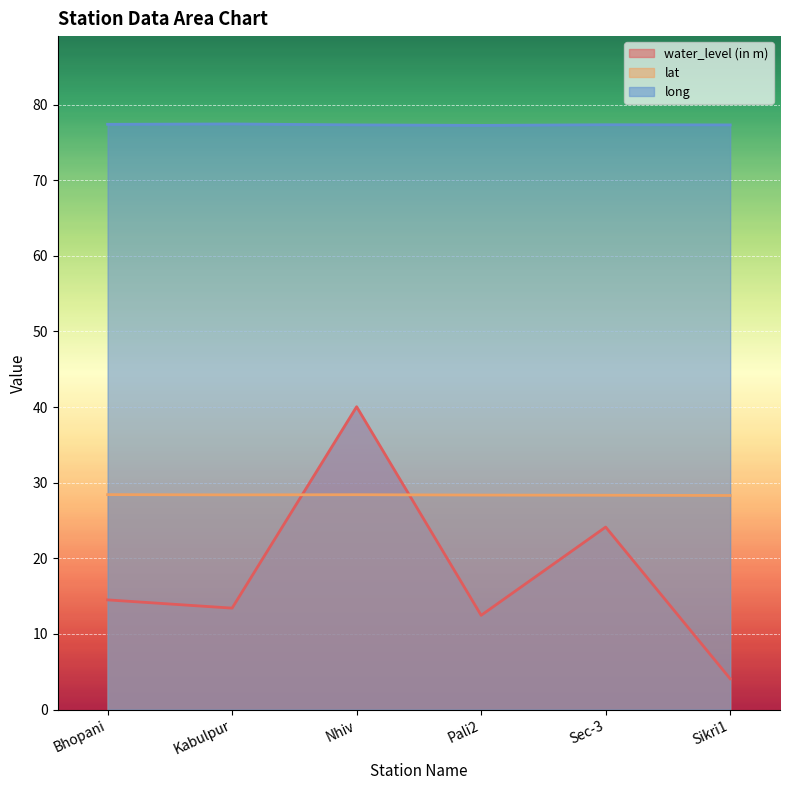

Reading left to right, list all the values displayed in this chart.

water_level (in m): Bhopani=14.5	Kabulpur=13.4	Nhiv=40.0	Pali2=12.5	Sec-3=24.1	Sikri1=4.1
lat: Bhopani=28.4	Kabulpur=28.4	Nhiv=28.4	Pali2=28.4	Sec-3=28.3	Sikri1=28.3
long: Bhopani=77.4	Kabulpur=77.4	Nhiv=77.3	Pali2=77.2	Sec-3=77.3	Sikri1=77.3